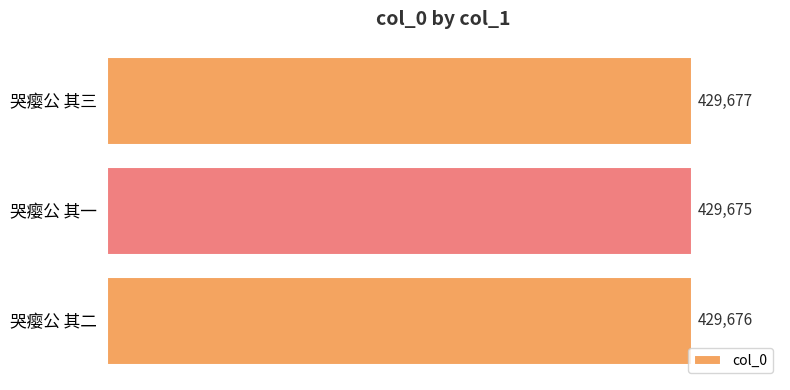

At which label is the value closest to 429676?

哭瘿公 其二